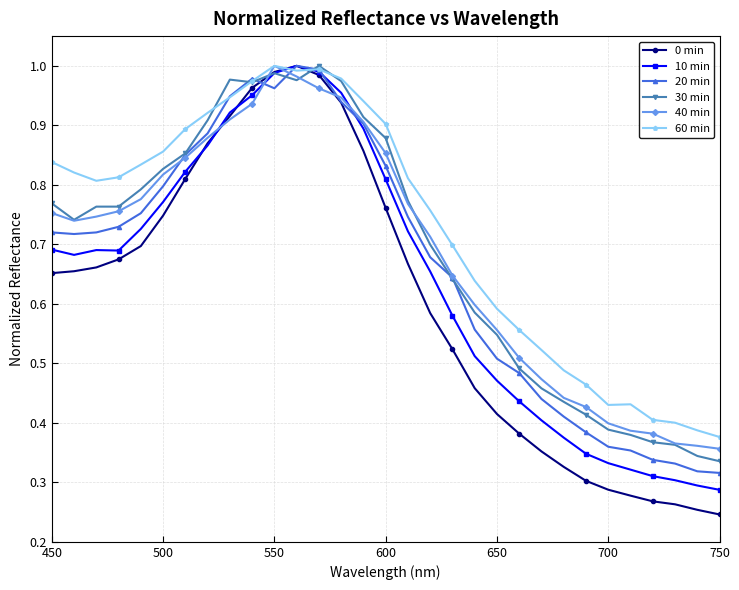

Which series has the largest total across all categories?

60 min